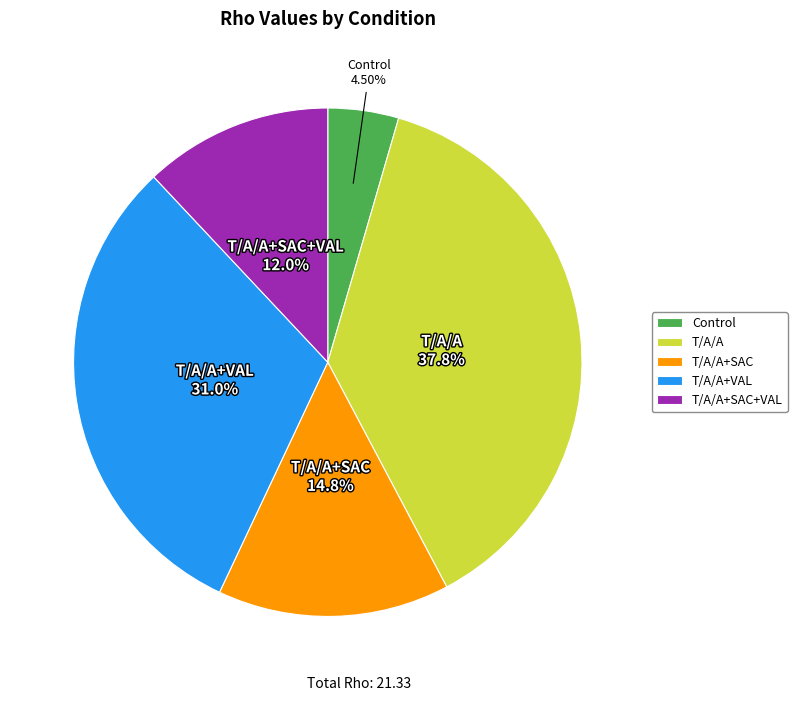

Which has a higher value, T/A/A+SAC+VAL or T/A/A+VAL?

T/A/A+VAL